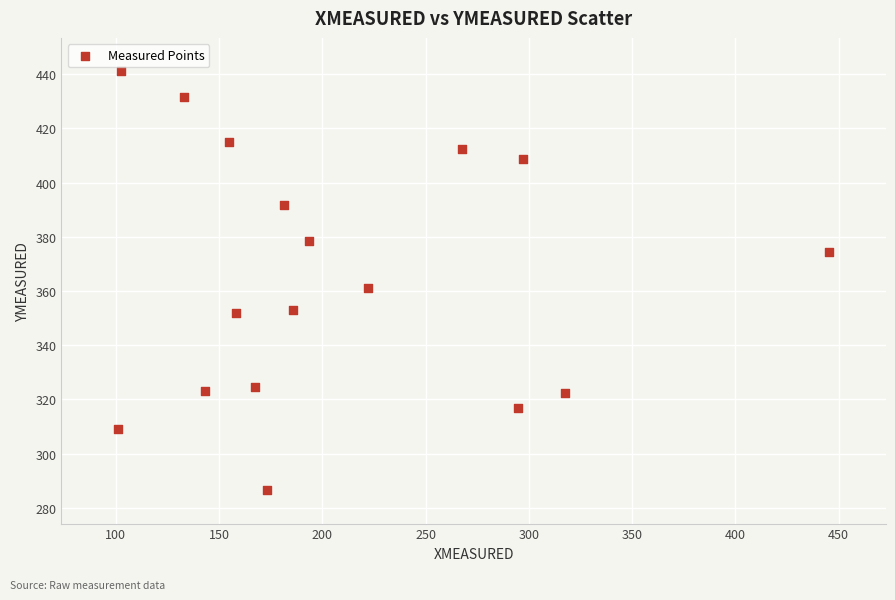

What is the range of X values (max minus min)?

344.2